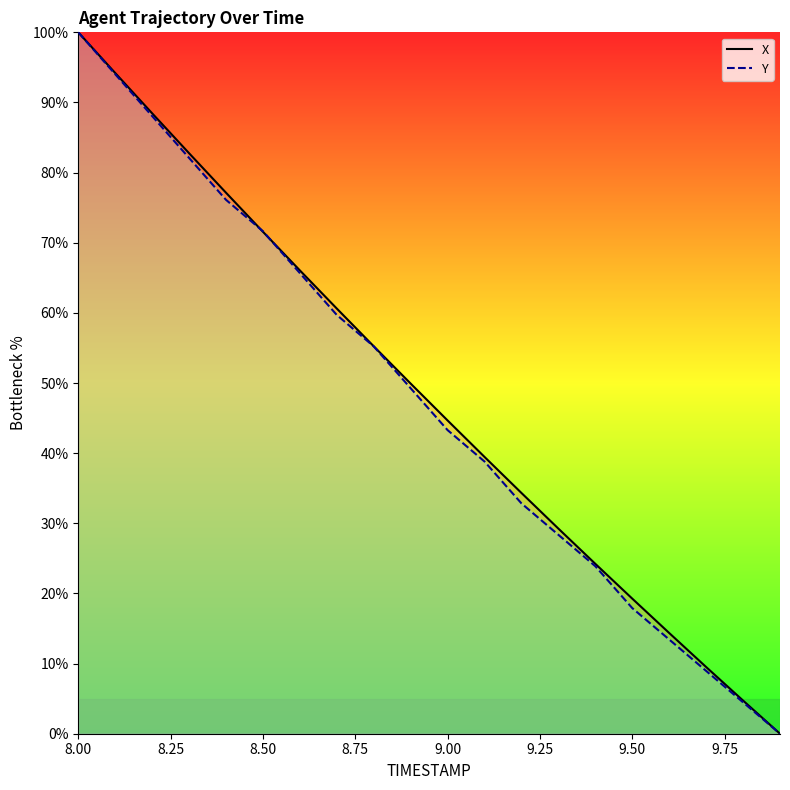

Rank the series by their average value, from lowest to highest.

Y, X